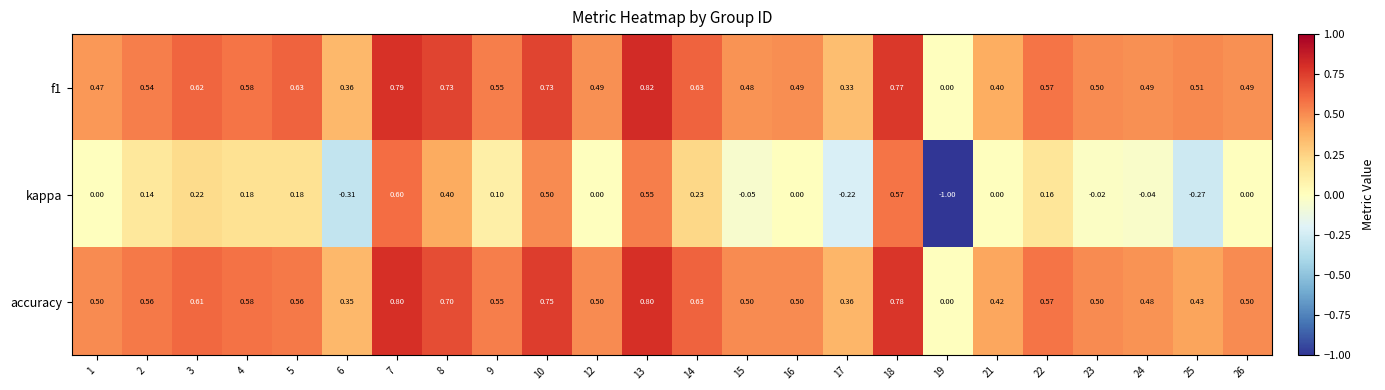

Which series has the largest range (max minus min)?

kappa